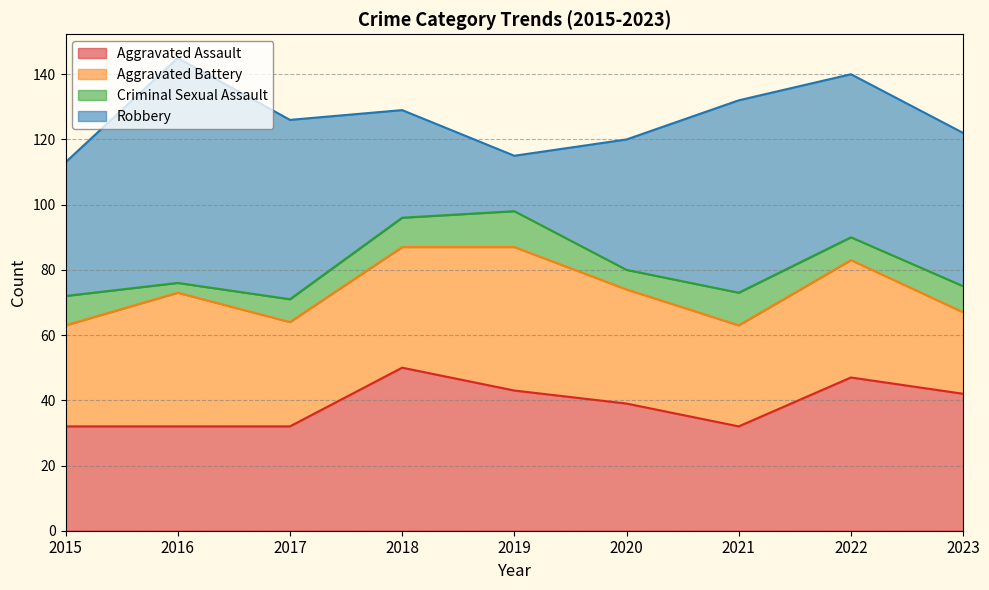

True or false: Aggravated Assault and Robbery intersect in this chart.

True